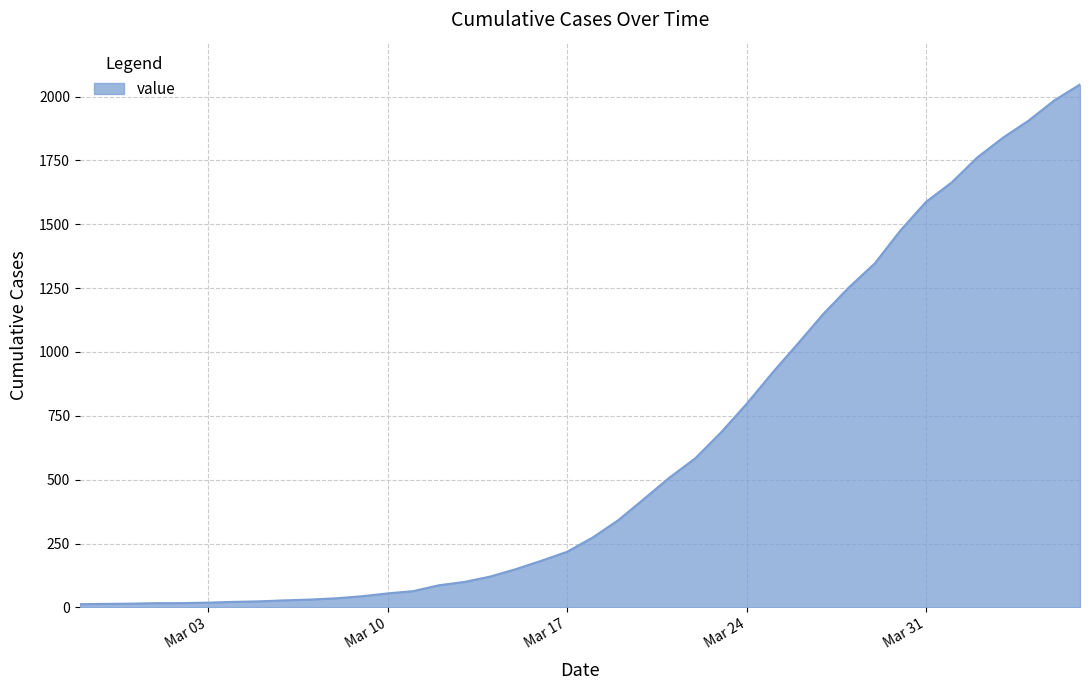

What is the maximum value shown in the chart?

2047